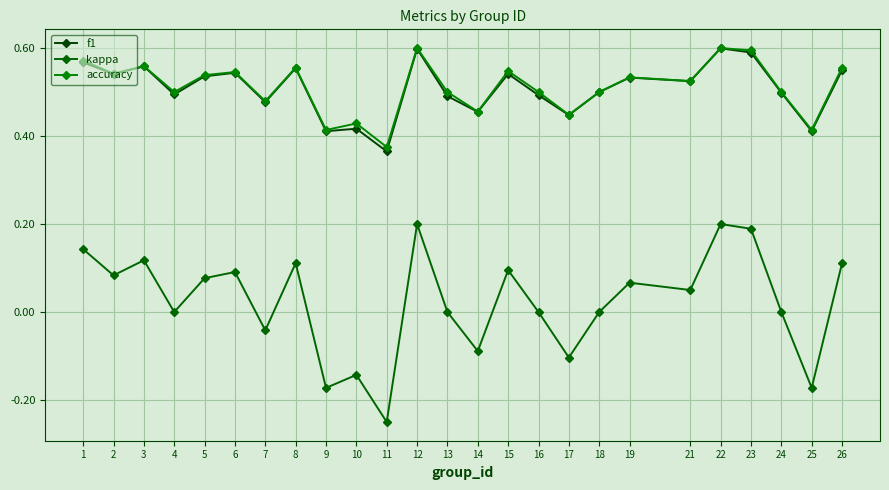

List the labels in order of f1 value, largest first.

22, 12, 23, 1, 3, 8, 26, 6, 15, 2, 5, 19, 21, 18, 24, 4, 16, 13, 7, 14, 17, 10, 9, 25, 11